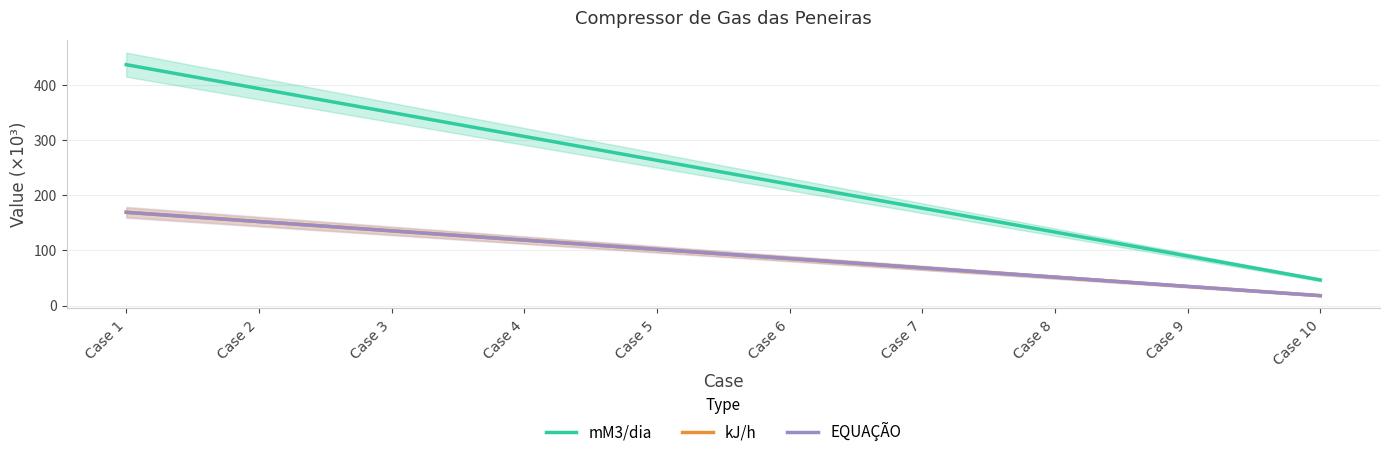

What is the minimum value for kJ/h?

18.0